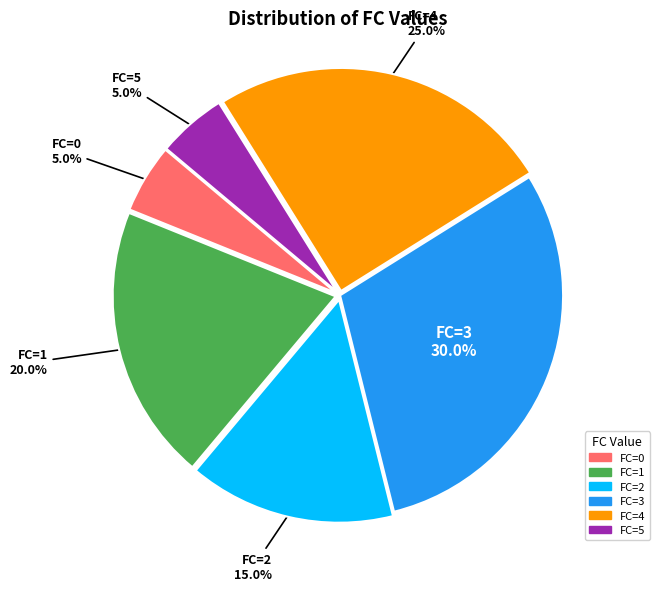

Is there any slice that represents more than half of the pie?

No